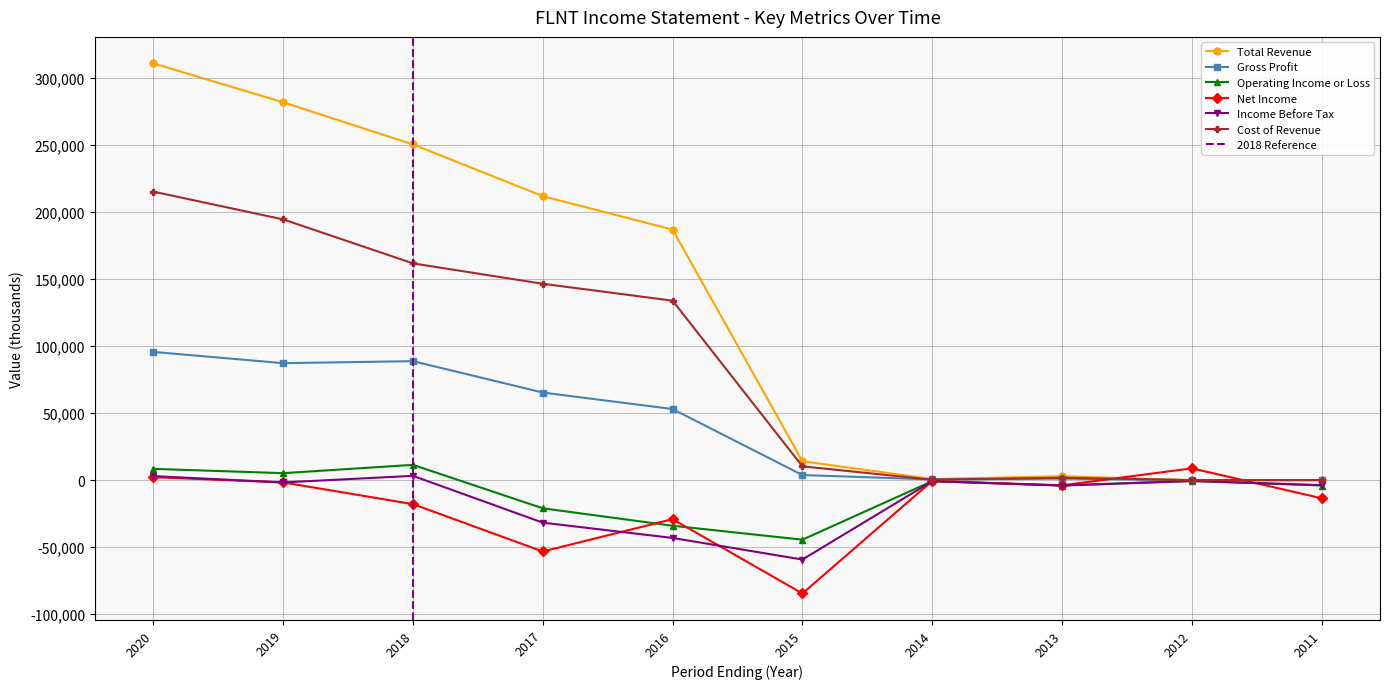

Where do Operating Income or Loss and Income Before Tax first cross each other?

2012 and 2011